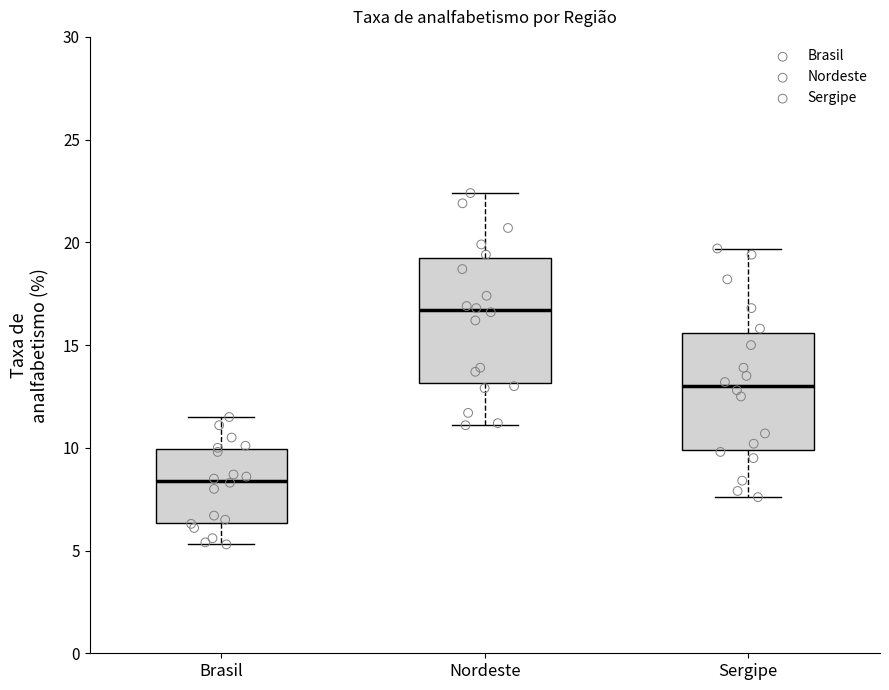

Reading left to right, transcribe this box plot: for each box, give where its median line is, the range the box spans, and where its two whiskers end, as read against the y-axis. The values are not printed on the chart, so give them approximately, as read against the axis.

Brasil: median 8.5, box 6.5 to 10.0, whiskers 5.5 to 11.5
Nordeste: median 16.5, box 13.0 to 19.0, whiskers 11.0 to 22.5
Sergipe: median 13.0, box 10.0 to 15.5, whiskers 7.5 to 19.5